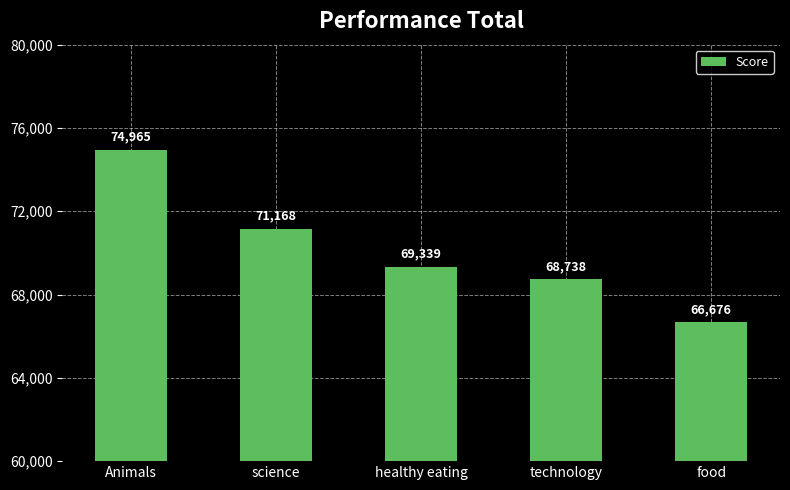

What is the maximum value shown in the chart?

74965